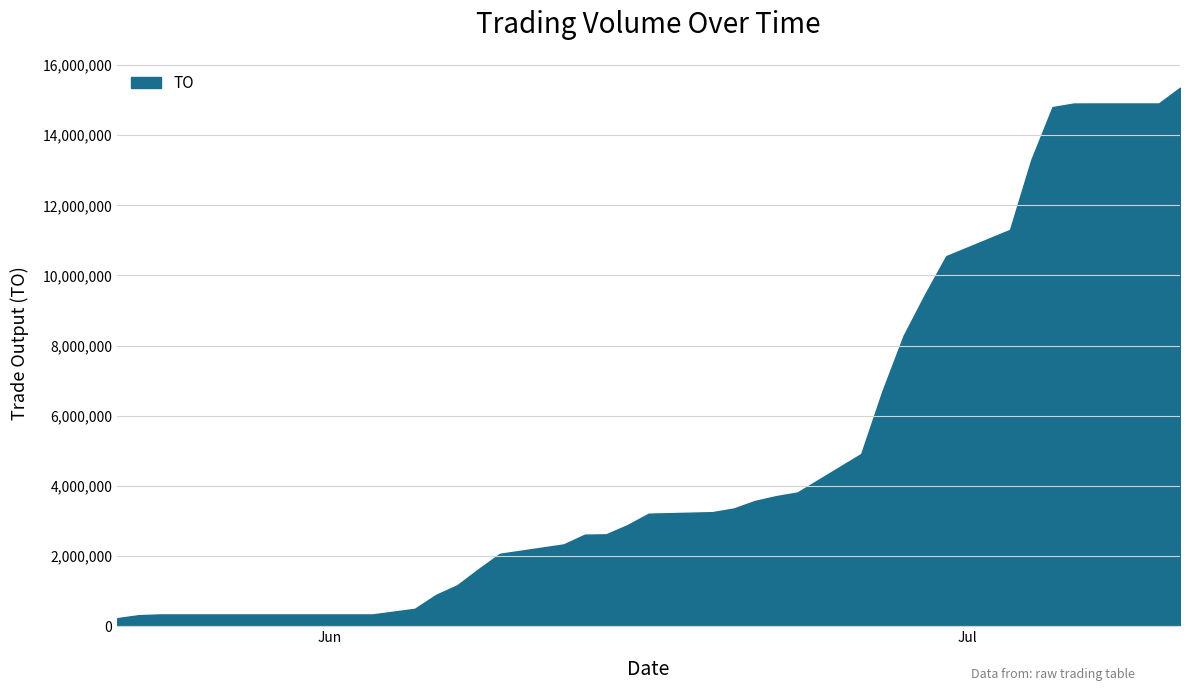

What is the greatest value displayed?

15353360